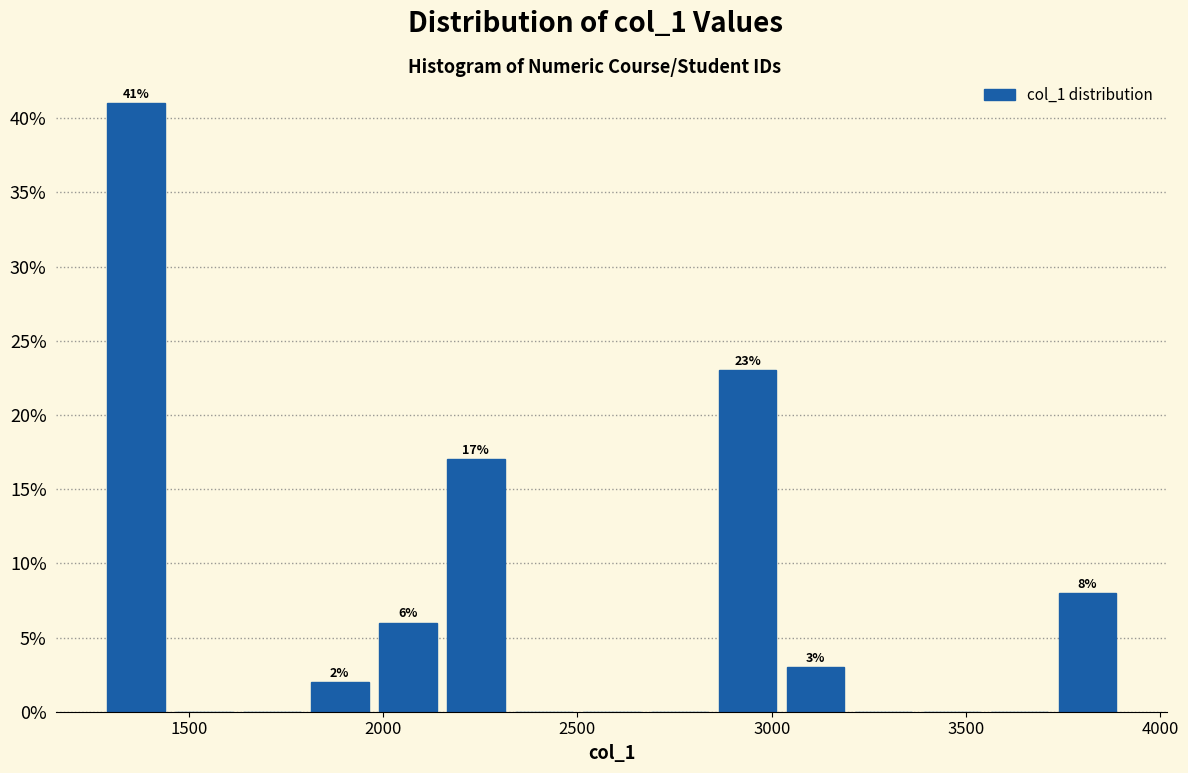

Around what value on the x-axis is the tallest bar? Give the approximate position of its centre, as read against the axis.

1350